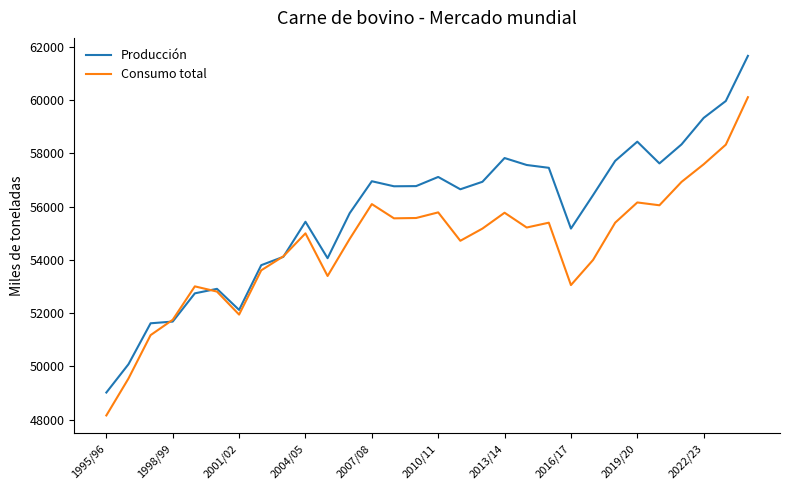

Which series has the largest total across all categories?

Producción